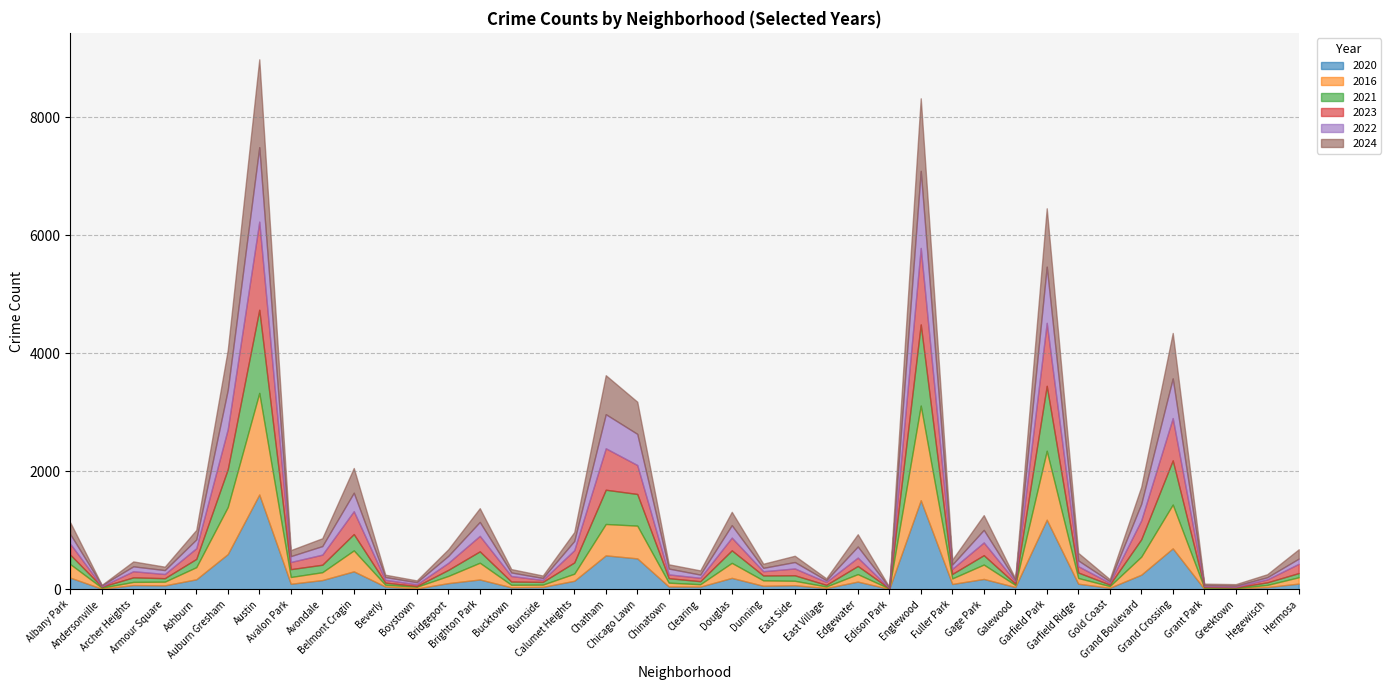

Where does the 2016 series first go above 108?

Albany Park